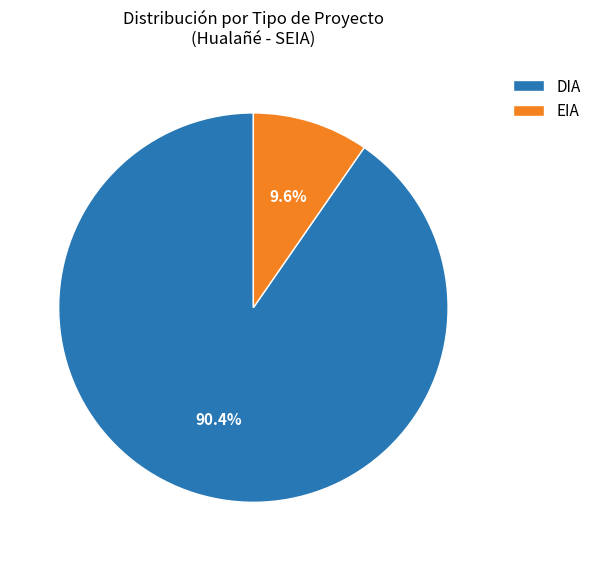

Approximately how many times larger is the value at EIA compared to DIA?

0.1